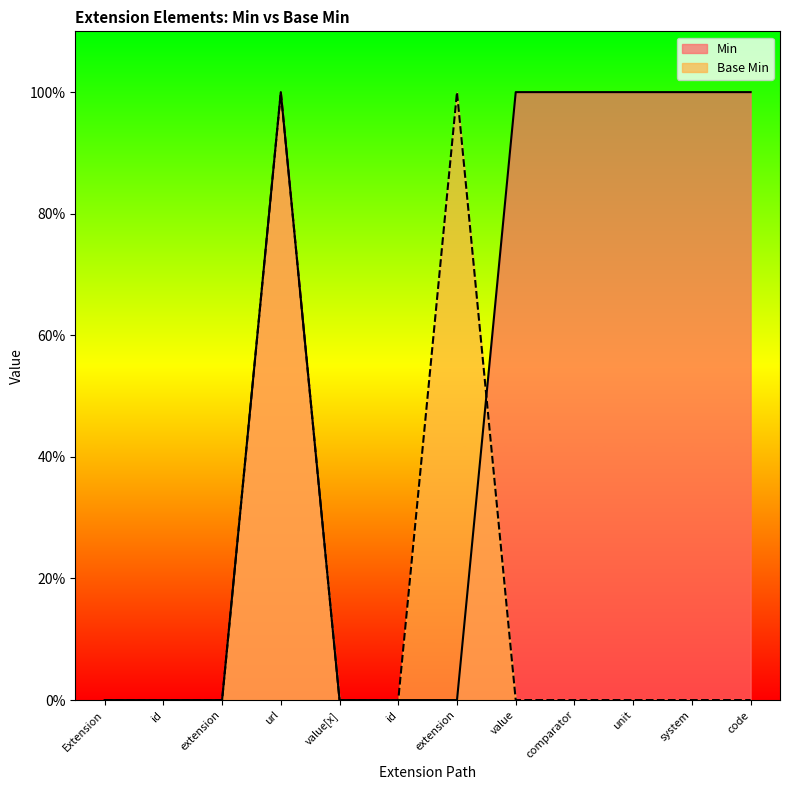

What are all the series names shown in the legend?

Min, Base Min